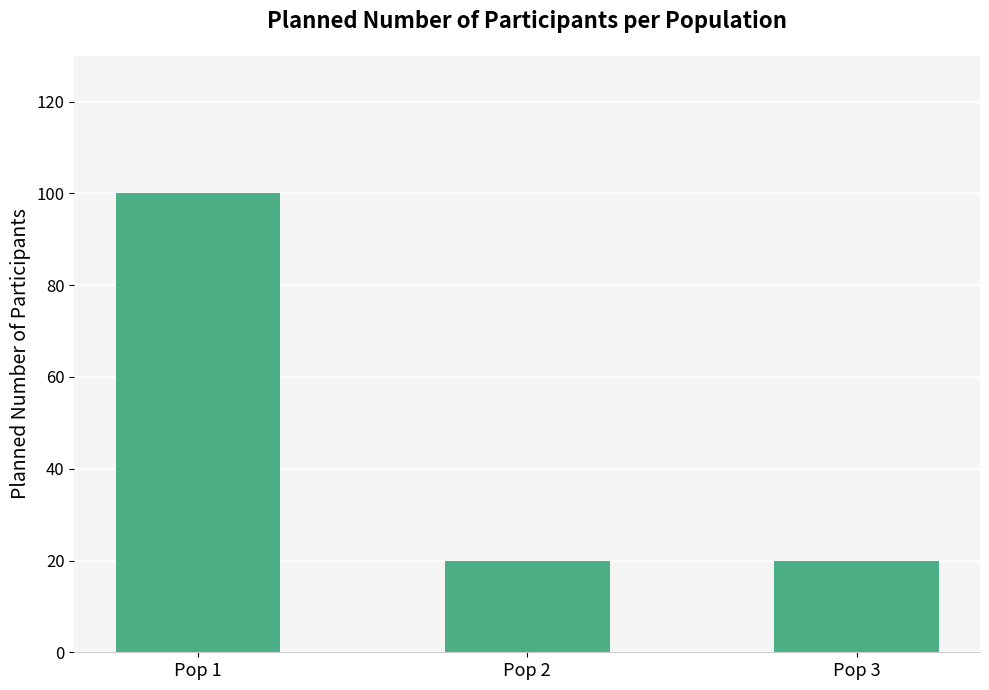

How many distinct data groups are displayed?

1